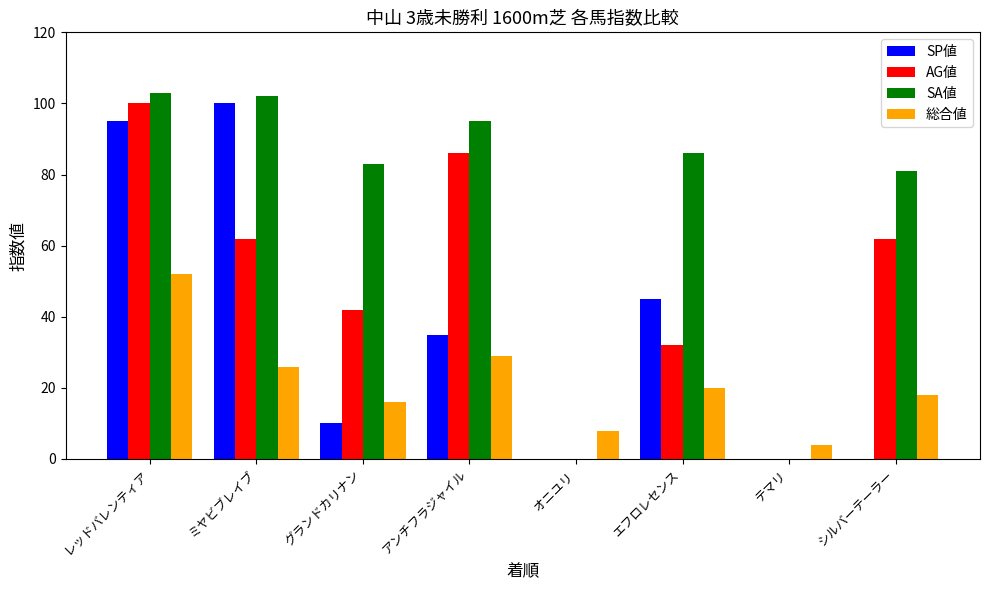

Where is SA値 nearest to the value 51?

シルバーテーラー